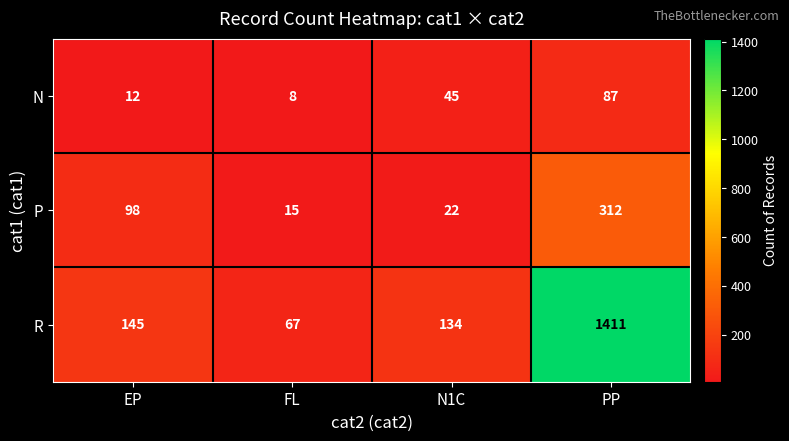

The value of R at FL is 67. True or false?

True